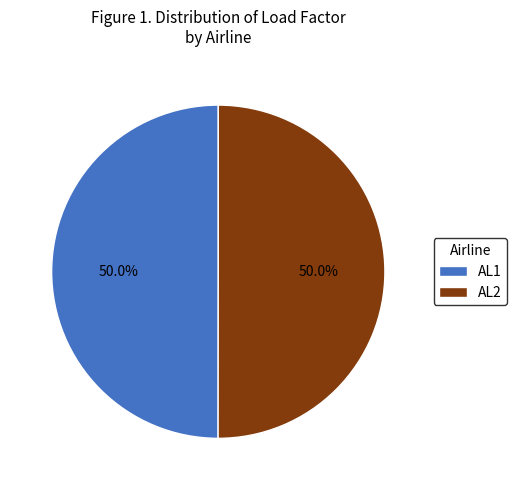

To the nearest percent, what portion does AL2 represent?

50%